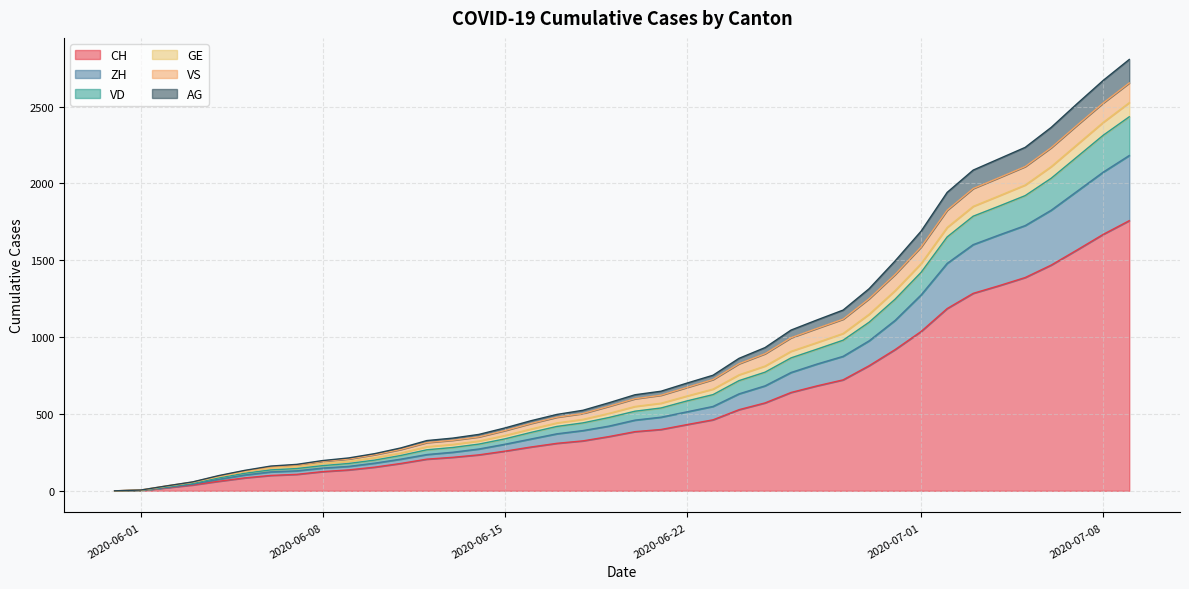

The VD series shows 5 at 2020-06-01. True or false?

True